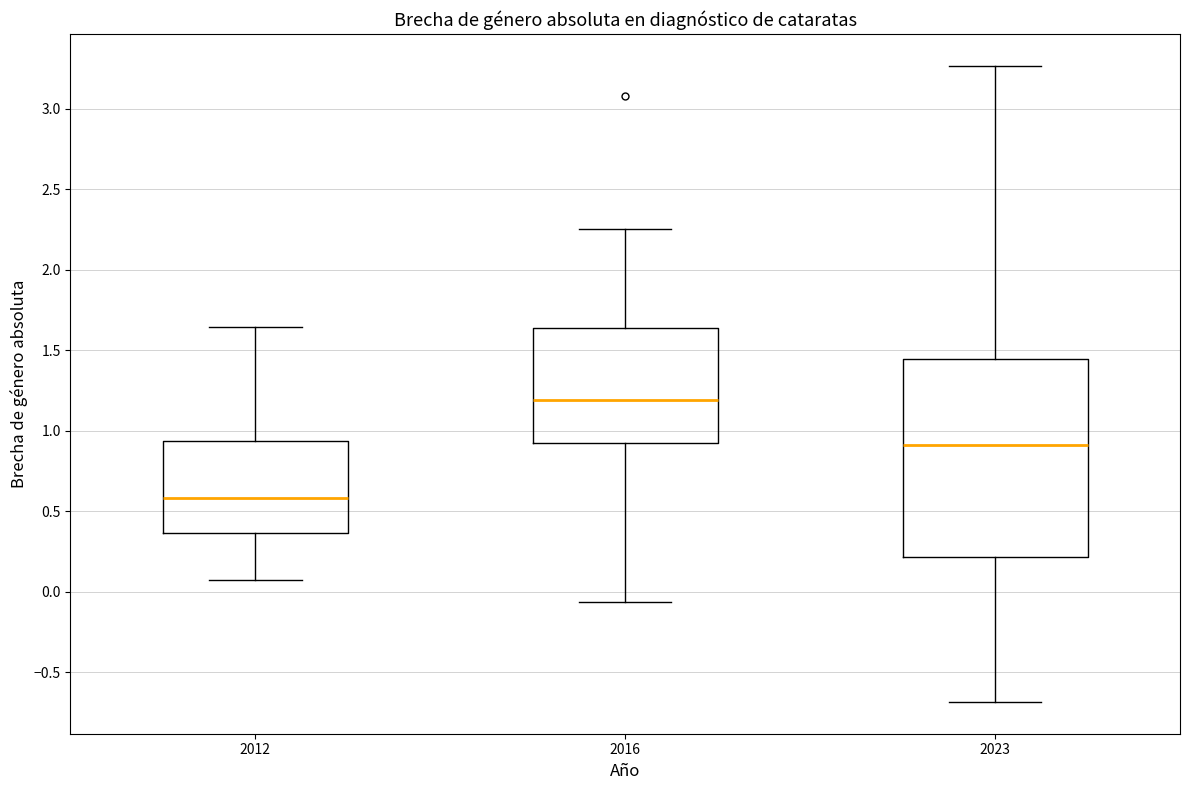

Reading left to right, read every box against the y-axis: the position of its median line, the range the box covers, and the ends of its whiskers. The values are not printed on the chart, so give them approximately, as read against the axis.

2012: median 0.60, box 0.35 to 0.95, whiskers 0.05 to 1.65
2016: median 1.20, box 0.90 to 1.65, whiskers -0.05 to 2.25
2023: median 0.90, box 0.20 to 1.45, whiskers -0.70 to 3.25